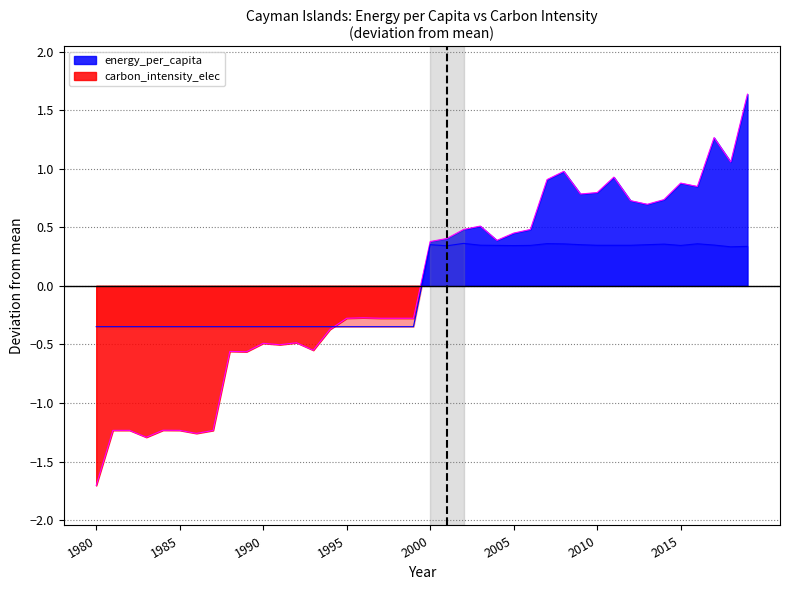

How many interior local valleys does the carbon_intensity line series have?

4